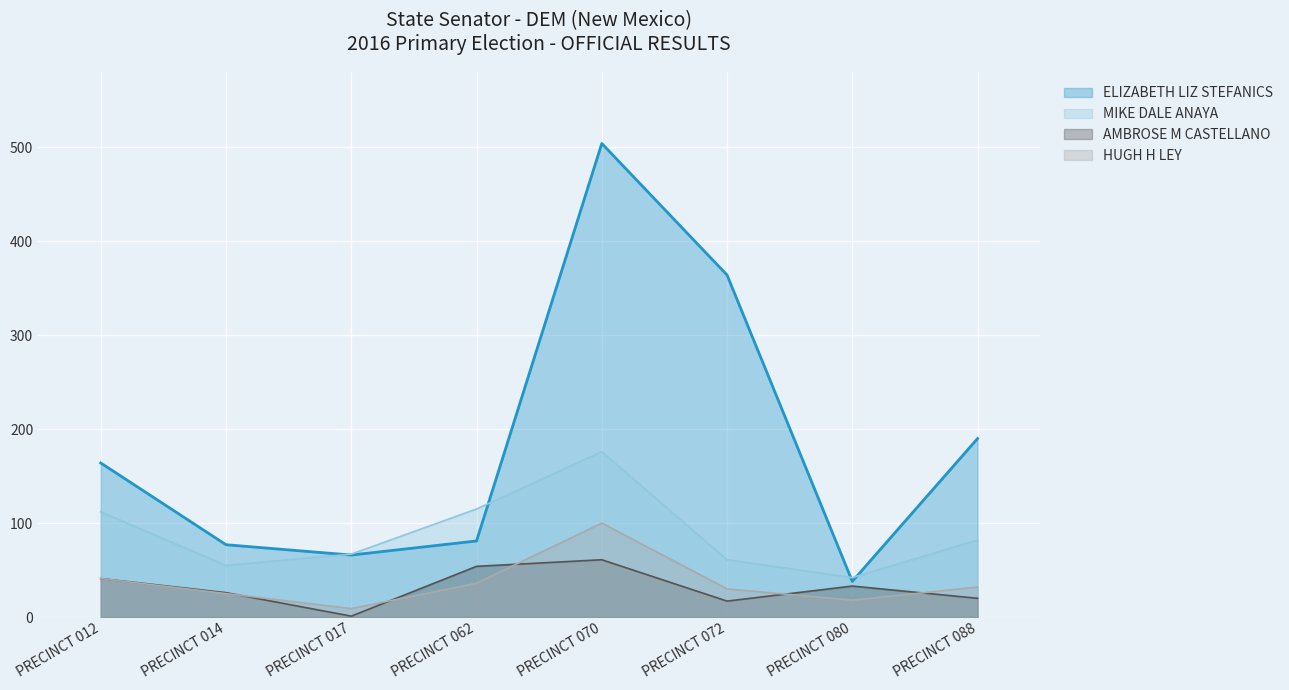

What is the value of the ELIZABETH LIZ STEFANICS point at the 5th from the left?

504